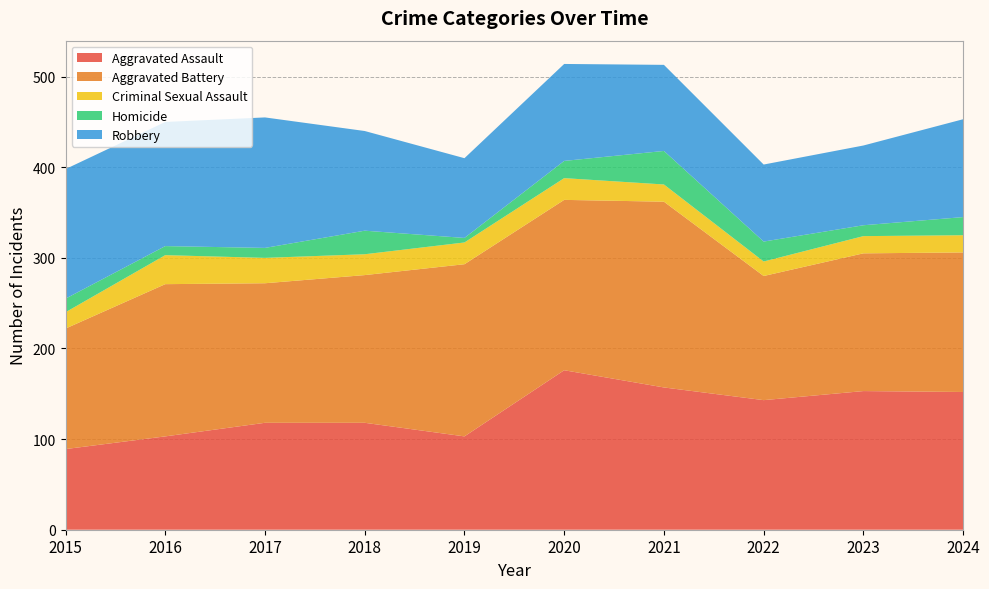

Reading right to left, what are all the values shown in this chart?

Aggravated Assault: 2024=152	2023=153	2022=143	2021=157	2020=176	2019=103	2018=118	2017=118	2016=103	2015=89
Aggravated Battery: 2024=154	2023=152	2022=137	2021=205	2020=188	2019=190	2018=163	2017=154	2016=168	2015=133
Criminal Sexual Assault: 2024=19	2023=19	2022=16	2021=19	2020=24	2019=24	2018=23	2017=28	2016=32	2015=18
Homicide: 2024=20	2023=12	2022=22	2021=37	2020=19	2019=5	2018=26	2017=11	2016=10	2015=15
Robbery: 2024=108	2023=88	2022=85	2021=95	2020=107	2019=88	2018=110	2017=144	2016=137	2015=143